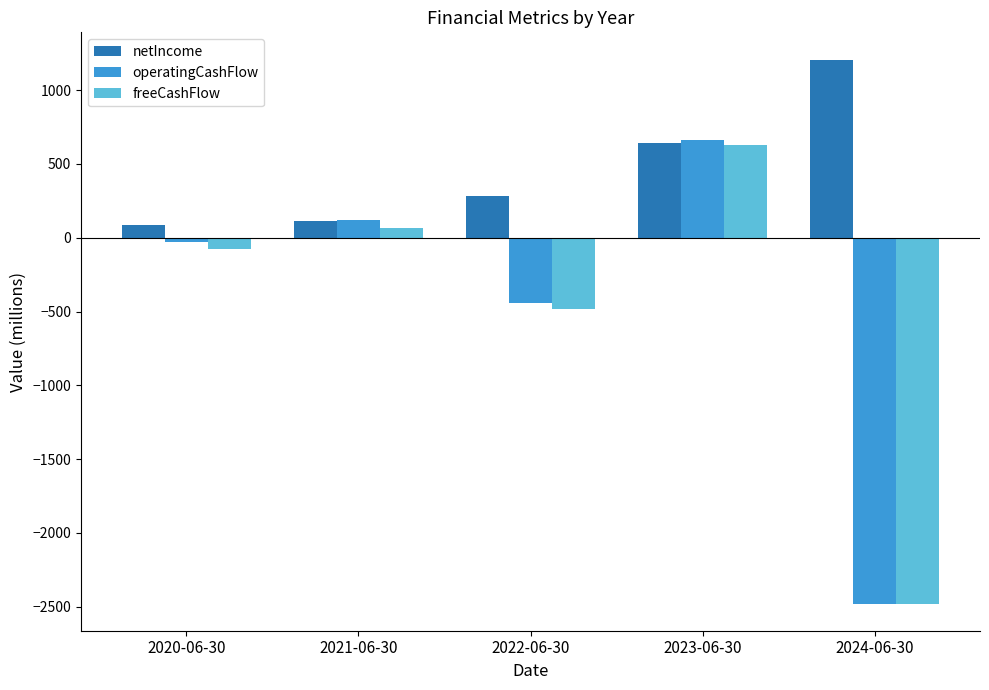

How many values in freeCashFlow are above zero?

2